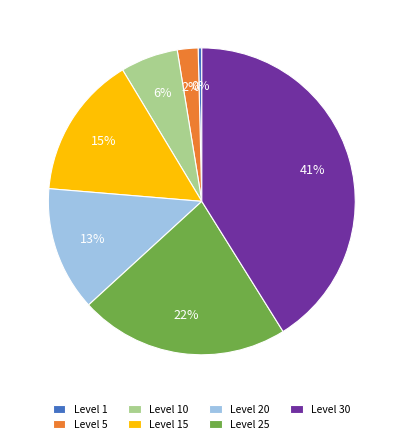

How many segments does this pie chart have?

7